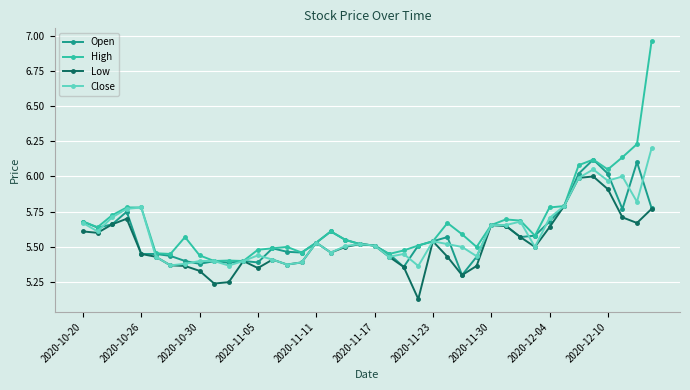

Which series has the largest range (max minus min)?

High